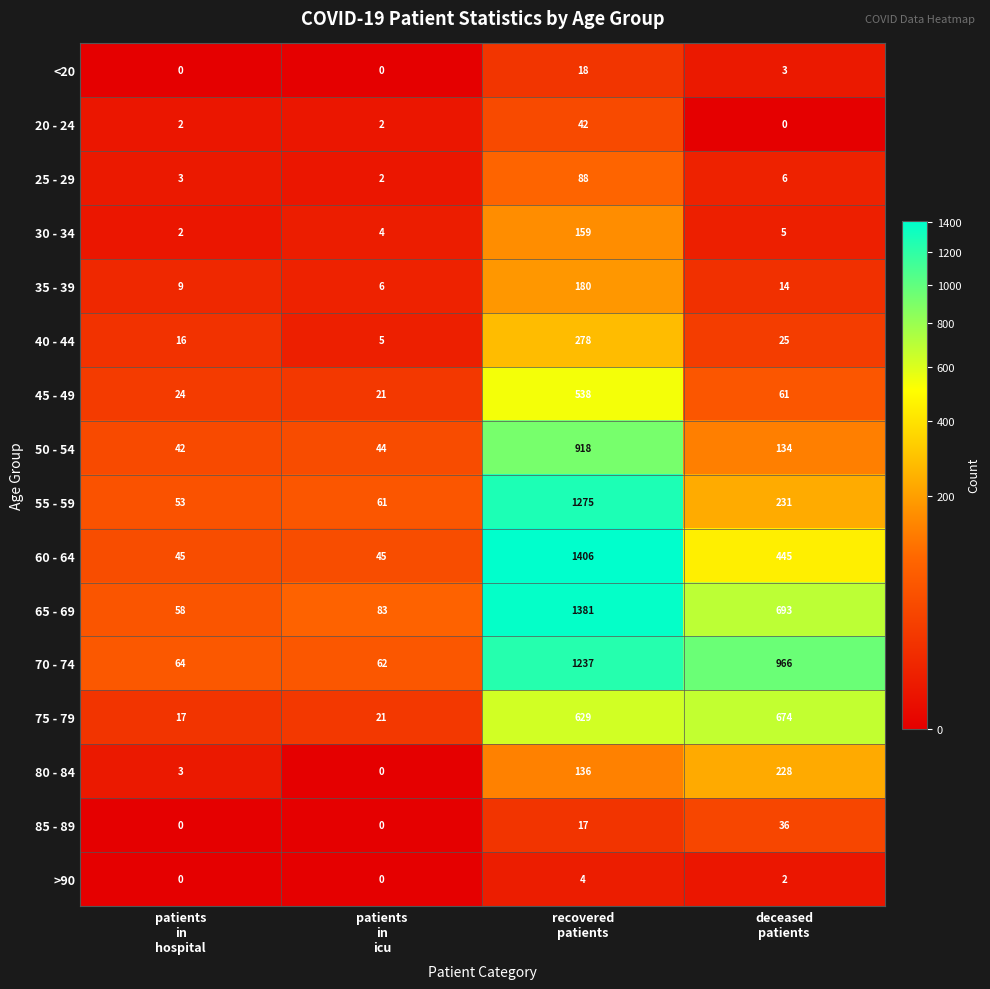

Which series has the widest spread of values?

60 - 64